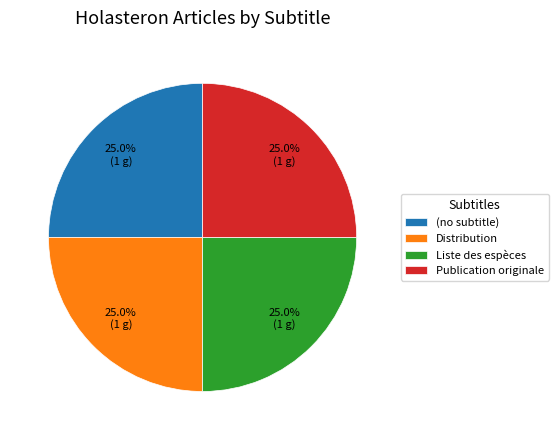

What percentage is the Liste des espèces slice, to the nearest percent?

25%